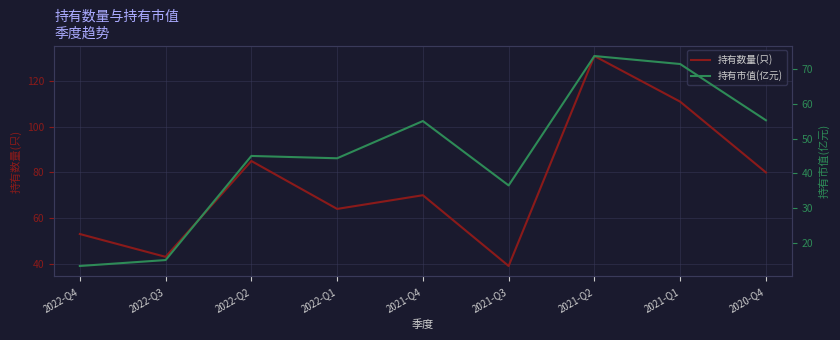

Reading left to right, transcribe all the data shown in this chart.

持有数量(只): 2022-Q4=53.0	2022-Q3=43.0	2022-Q2=85.0	2022-Q1=64.0	2021-Q4=70.0	2021-Q3=39.0	2021-Q2=131.0	2021-Q1=111.0	2020-Q4=80.0
持有市值(亿元): 2022-Q4=13.3	2022-Q3=15.0	2022-Q2=45.0	2022-Q1=44.3	2021-Q4=55.0	2021-Q3=36.5	2021-Q2=73.8	2021-Q1=71.5	2020-Q4=55.3